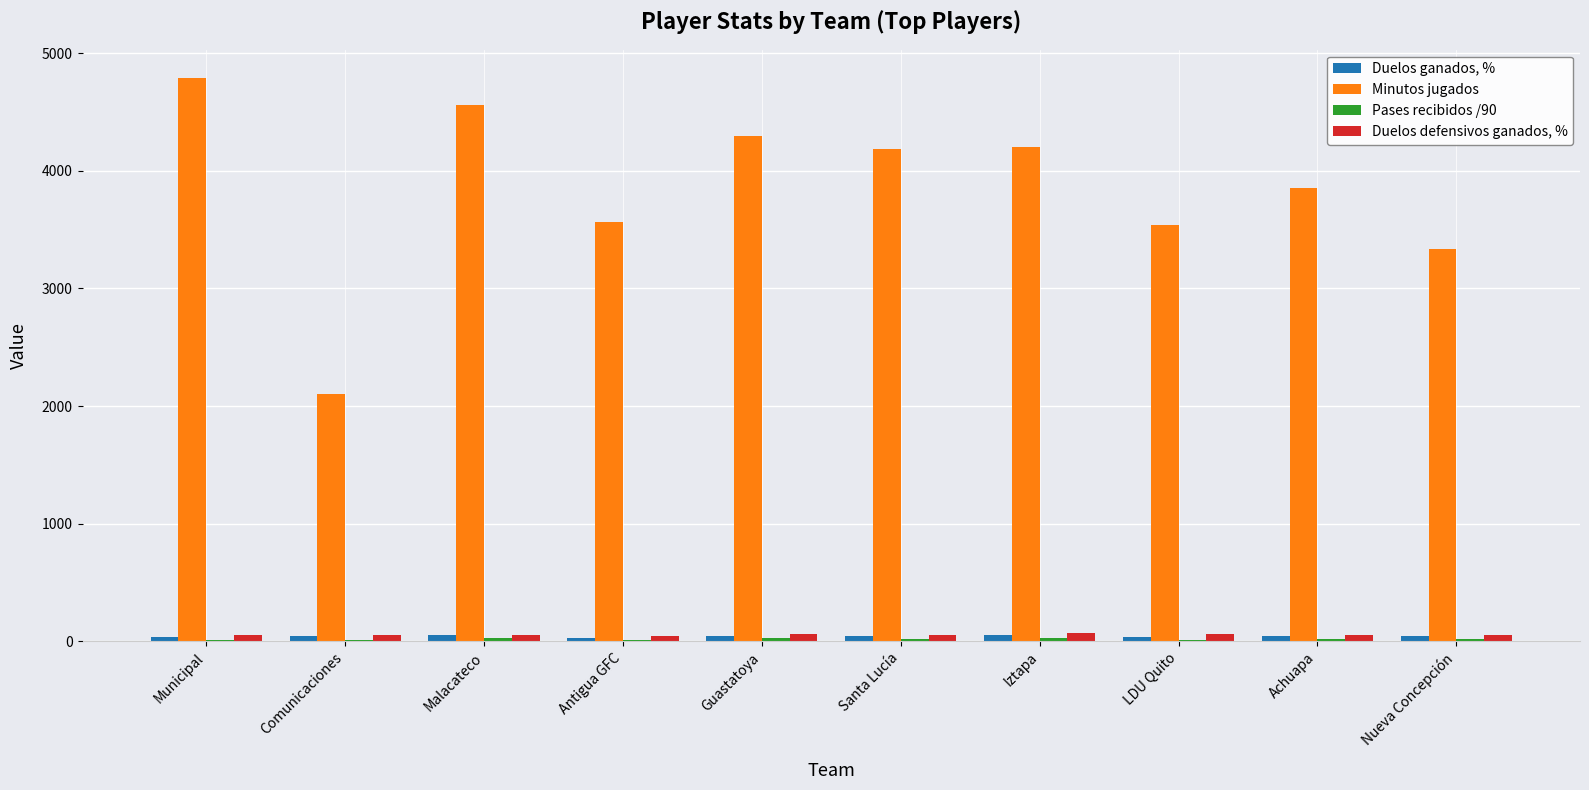

What is the sum of all Duelos defensivos ganados, % values?

561.9